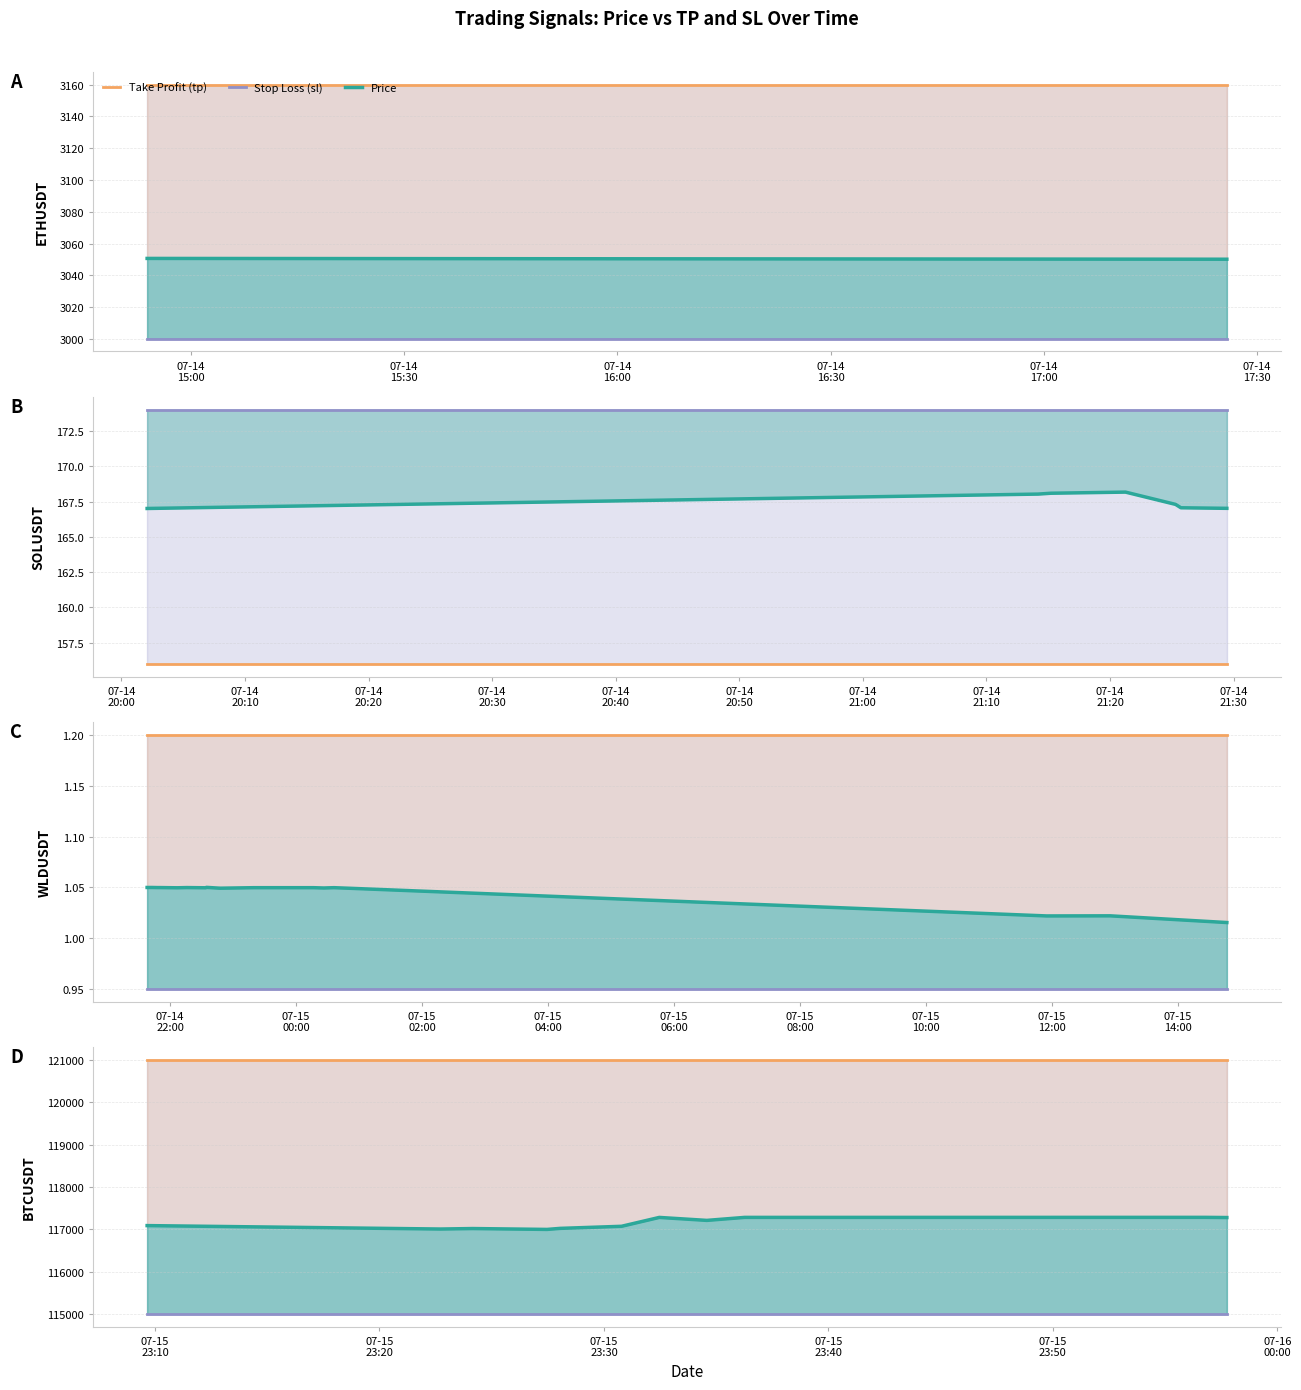

What are all the series names shown in the legend?

Take Profit (tp), Stop Loss (sl), Price